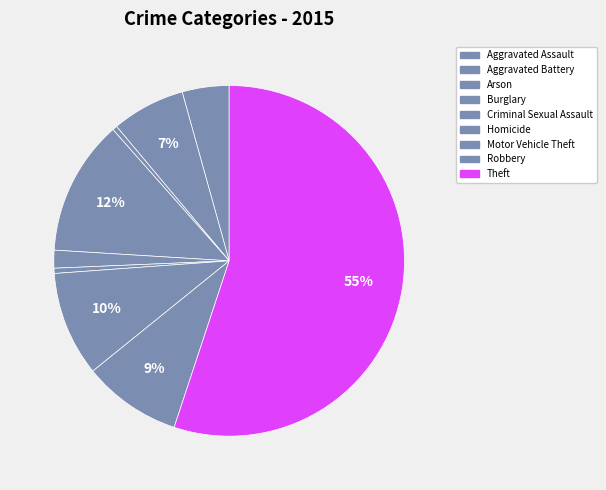

What portion of the pie excludes Homicide?

99.5%